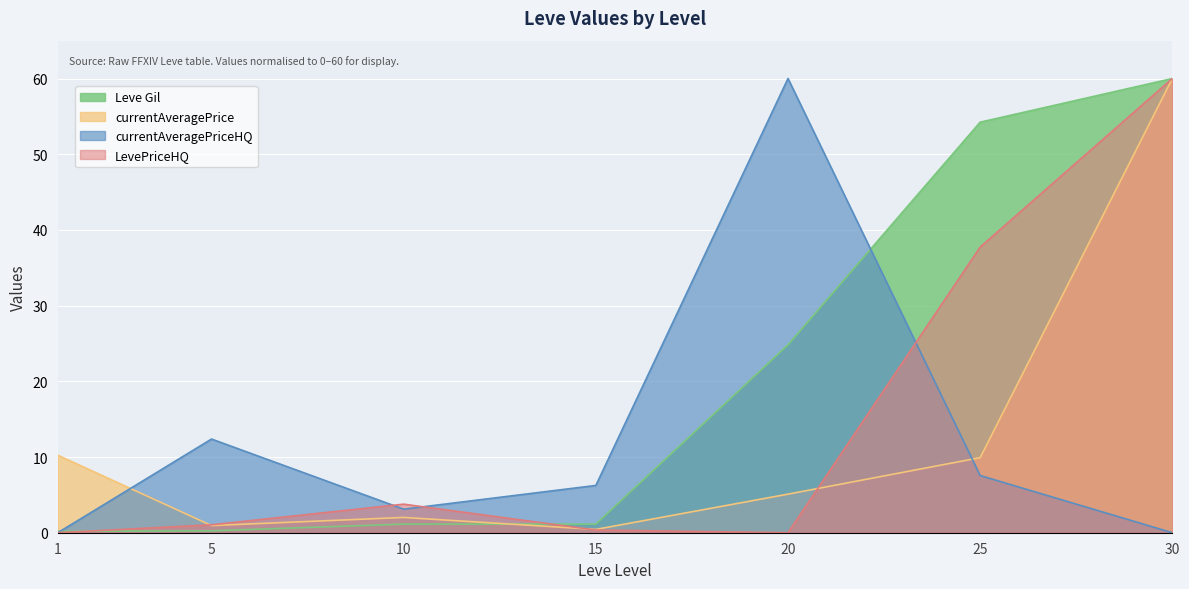

How many lines are shown in the chart?

4